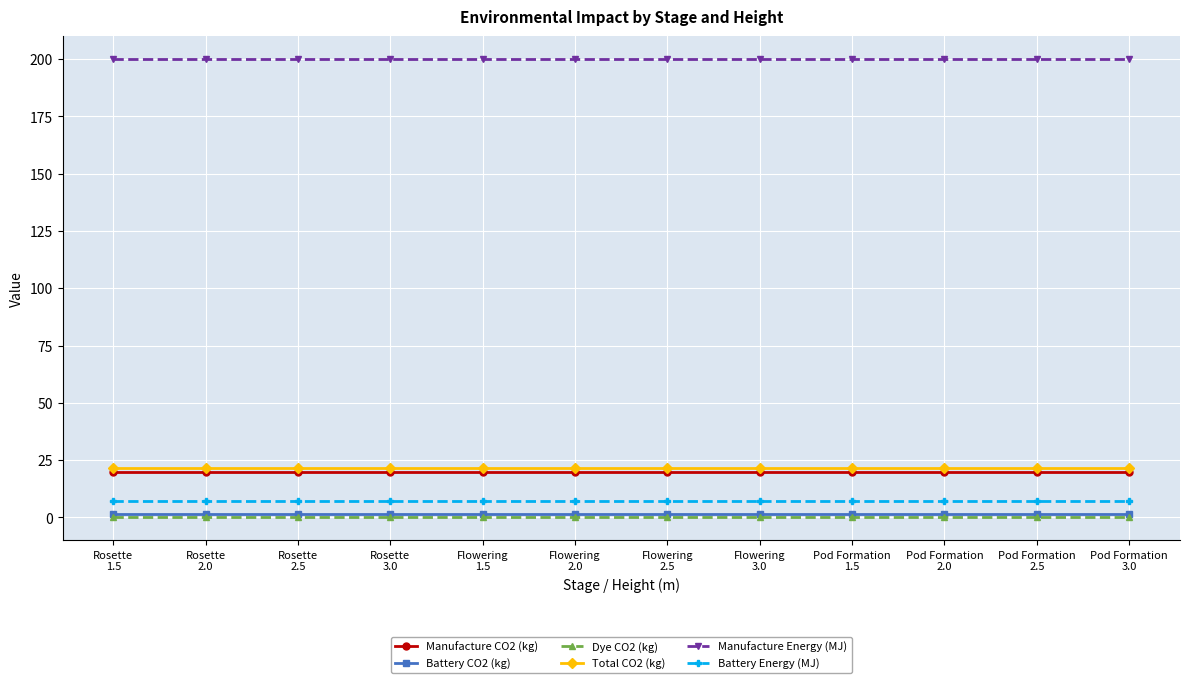

What is the minimum value for Manufacture CO2 (kg)?

20.0